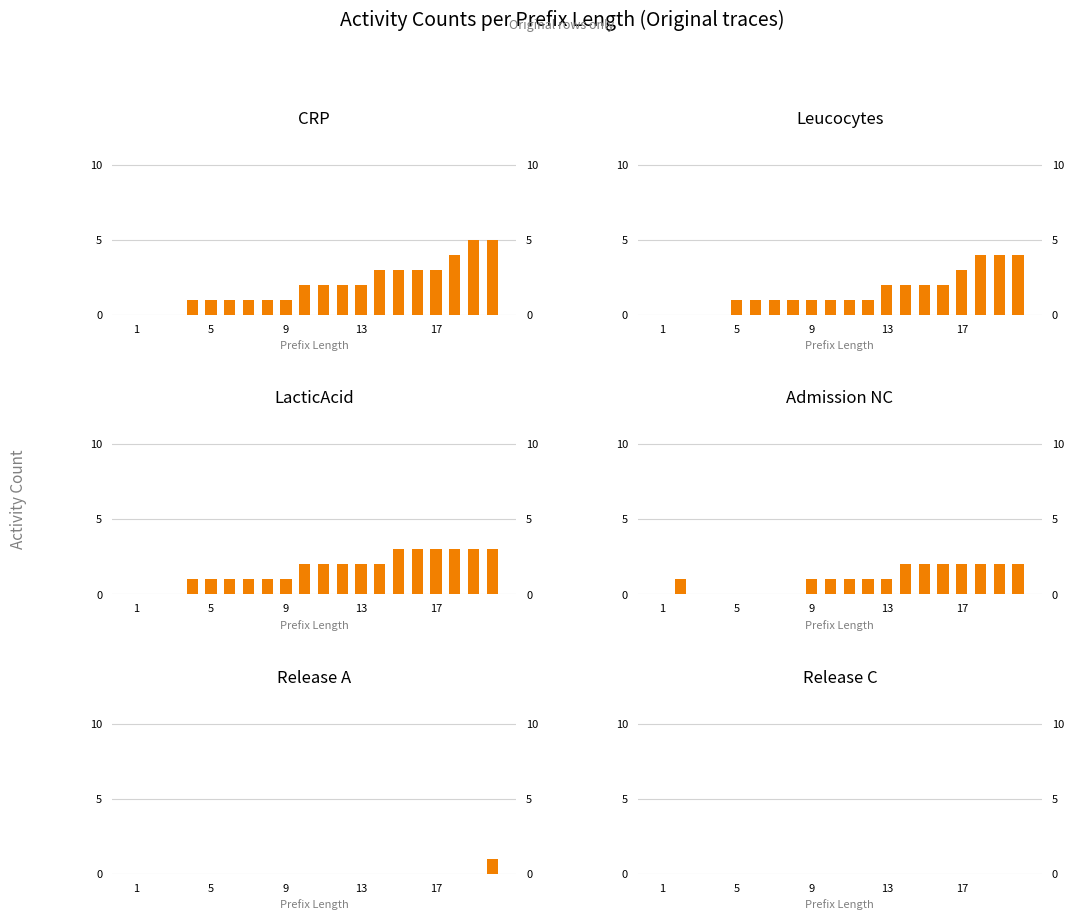

Count the number of categories in the chart.

20